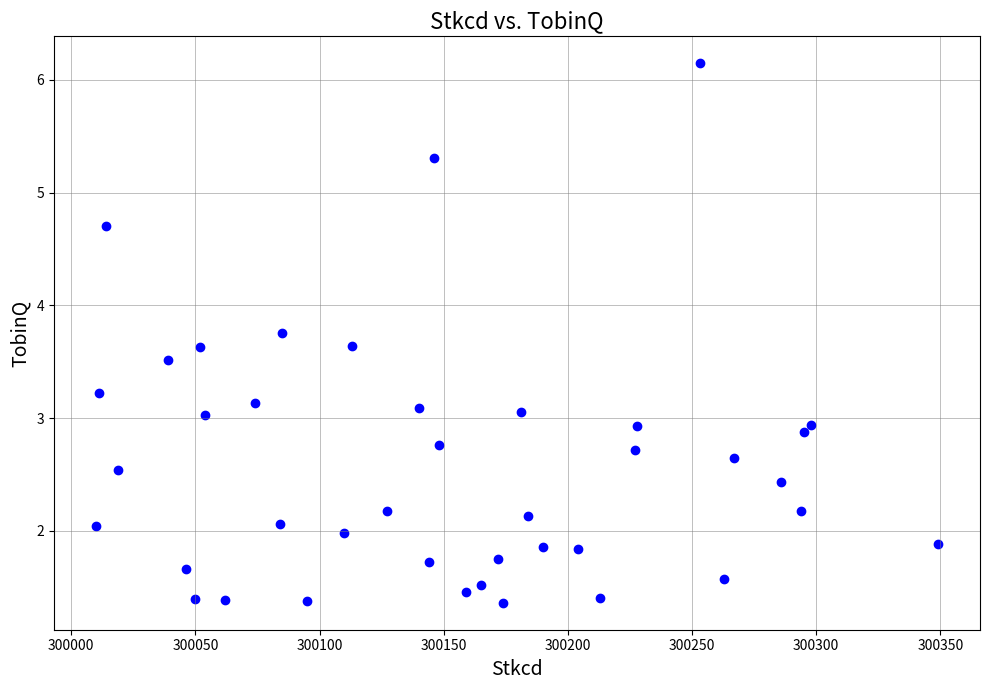

What is the range of Y values (max minus min)?

4.8